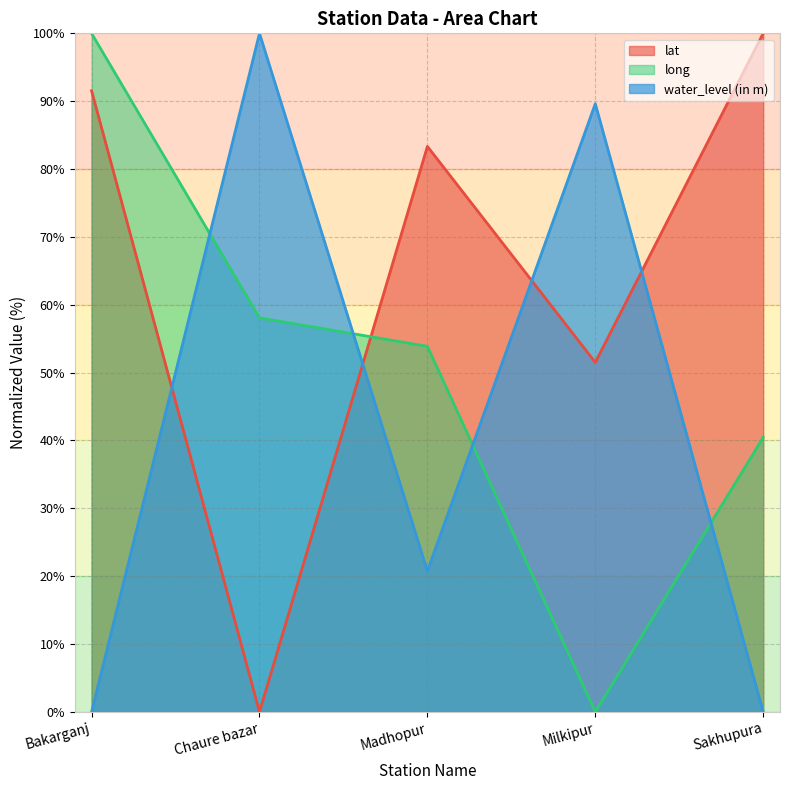

Reading left to right, list all the values displayed in this chart.

lat: 91.5	0.0	83.3	51.5	100.0
long: 100.0	58.1	53.9	0.0	40.5
water_level (in m): 0.0	100.0	20.8	89.6	0.0